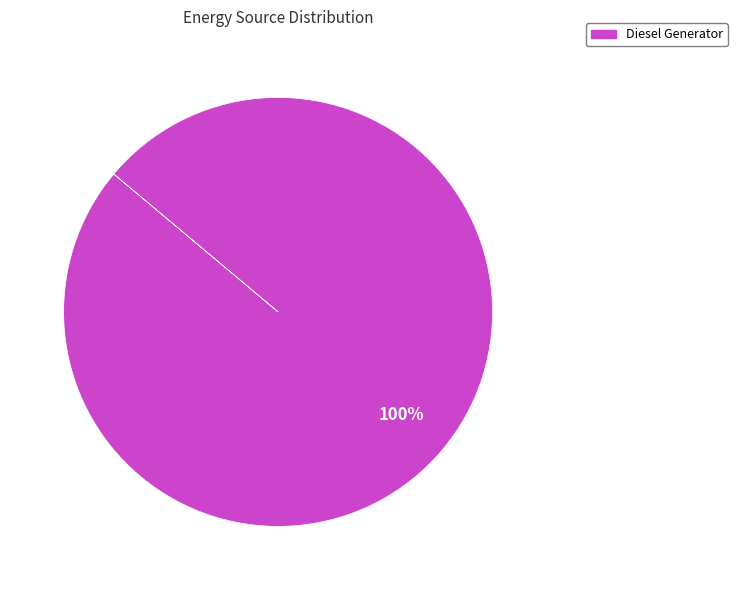

Is there any slice that represents more than half of the pie?

Yes